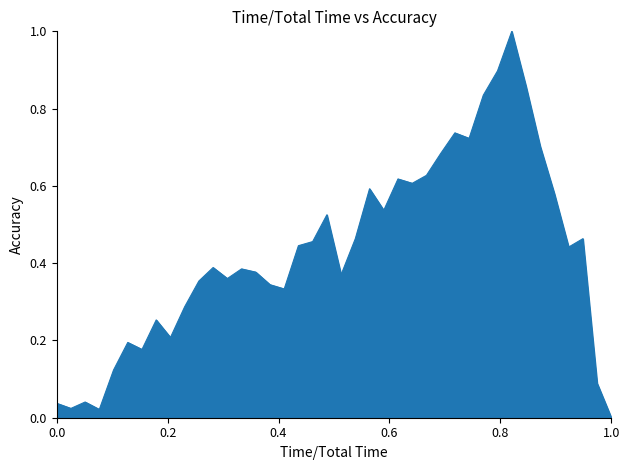

What is the difference between the maximum and minimum values?

1.0